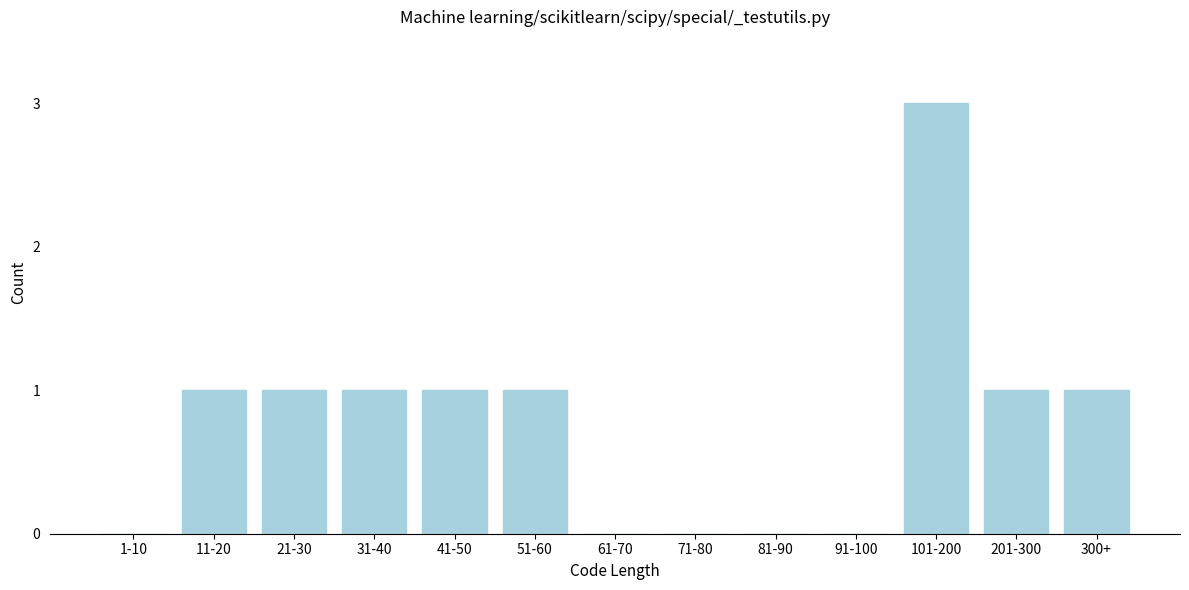

Reading right to left, list all the values displayed in this chart.

300+=1	201-300=1	101-200=3	91-100=0	81-90=0	71-80=0	61-70=0	51-60=1	41-50=1	31-40=1	21-30=1	11-20=1	1-10=0